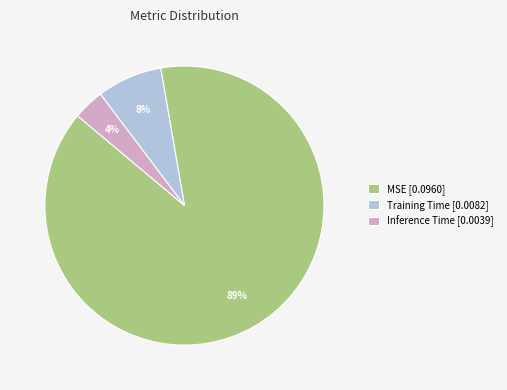

Count the number of slices in the pie.

3